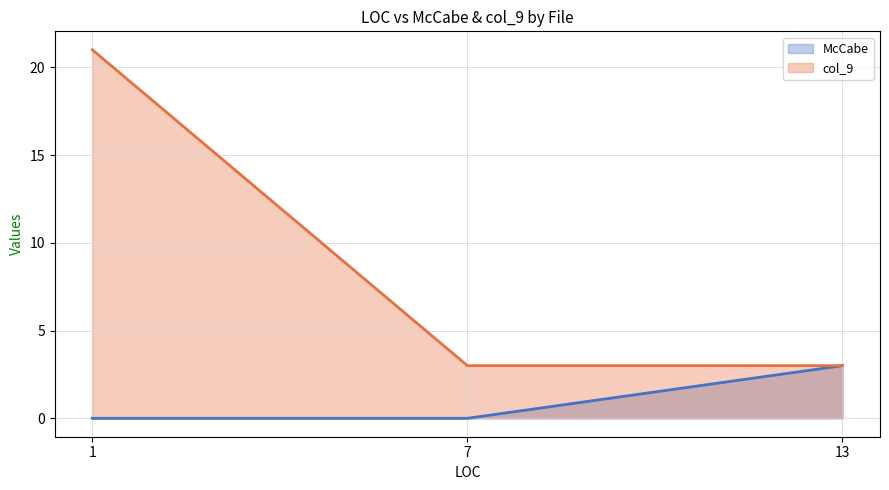

What is the total value across all series at 7?

3